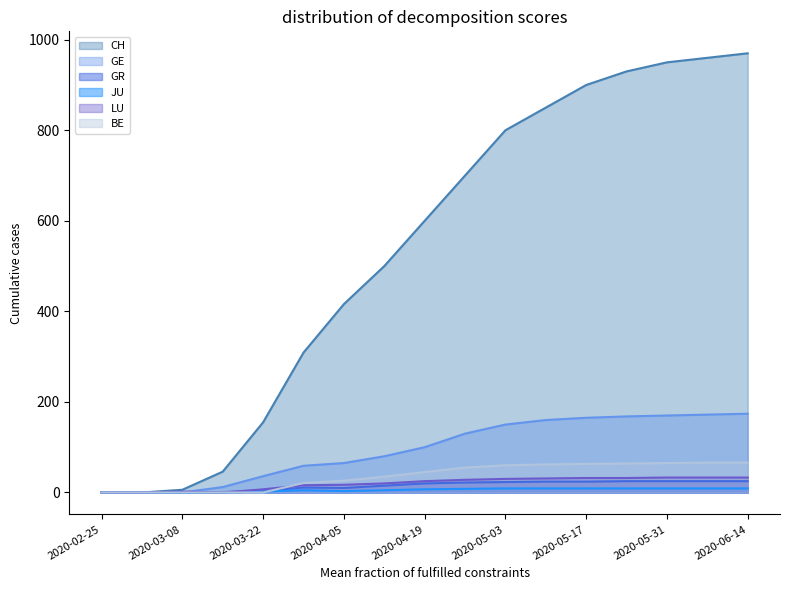

How many values in GR are above zero?

14